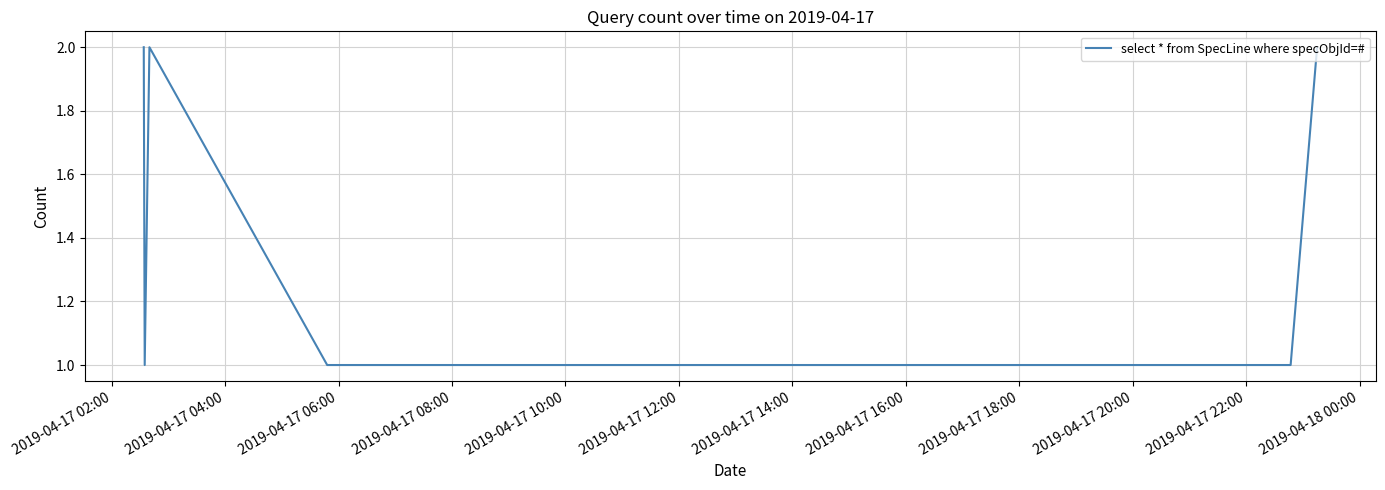

What is the sum of all values?

10